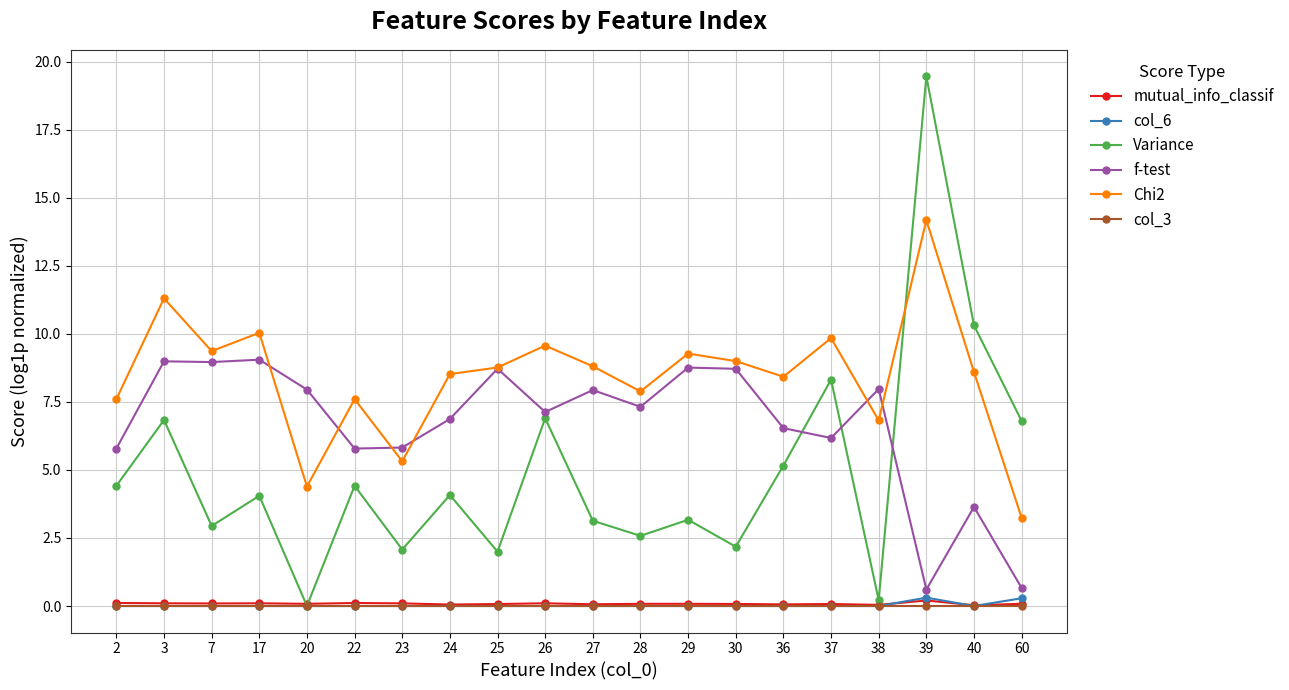

What is the value of the f-test point at the 17th from the left?

8.0